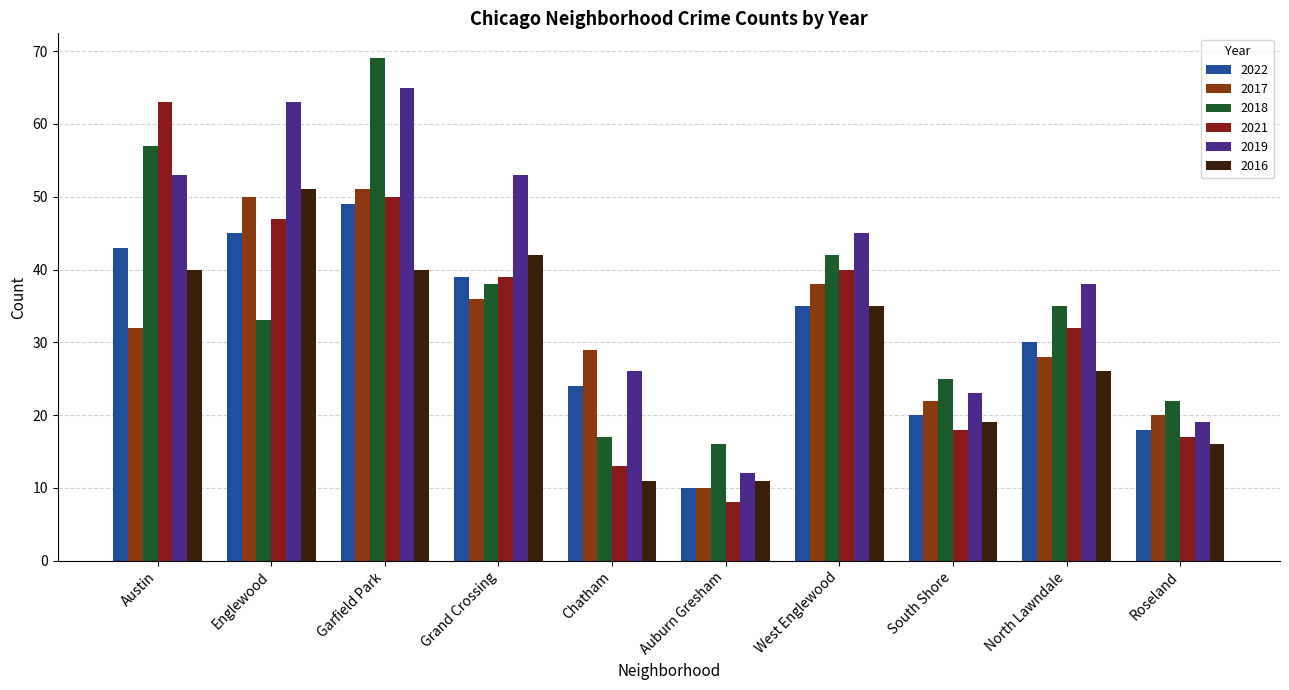

Read the 2019 value at North Lawndale.

38